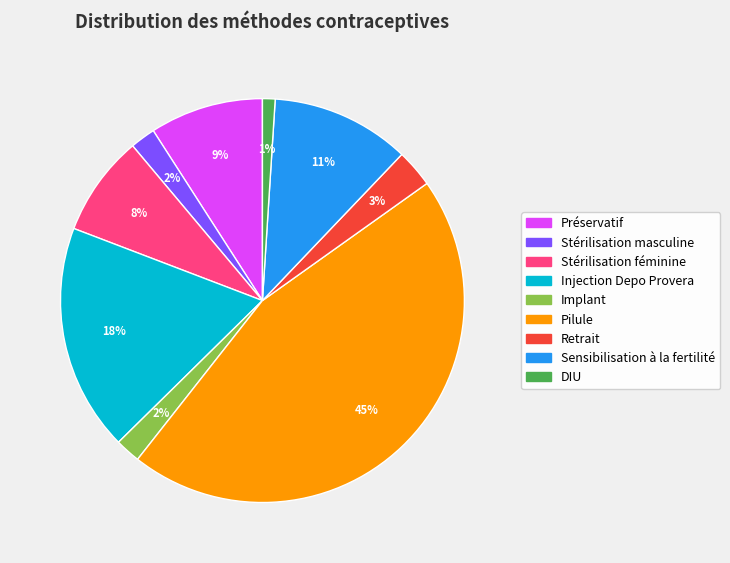

Combined, do Stérilisation féminine and Injection Depo Provera account for over 50%?

No